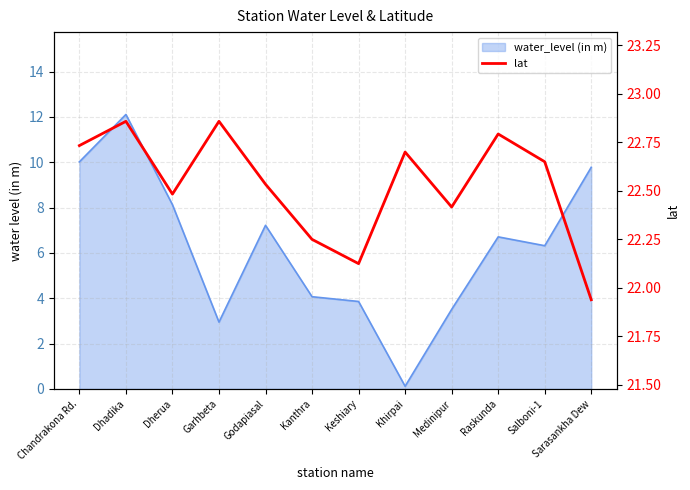

What is the sum of all values?

270.3